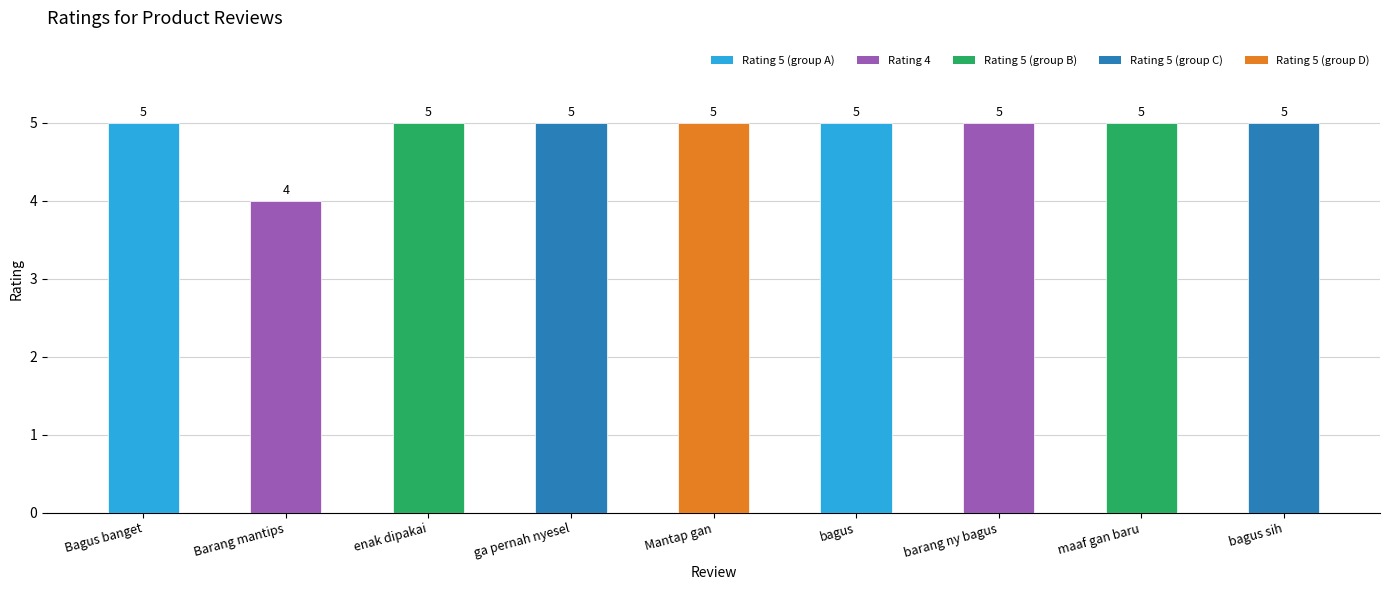

What is the approximate value at bagus?

5